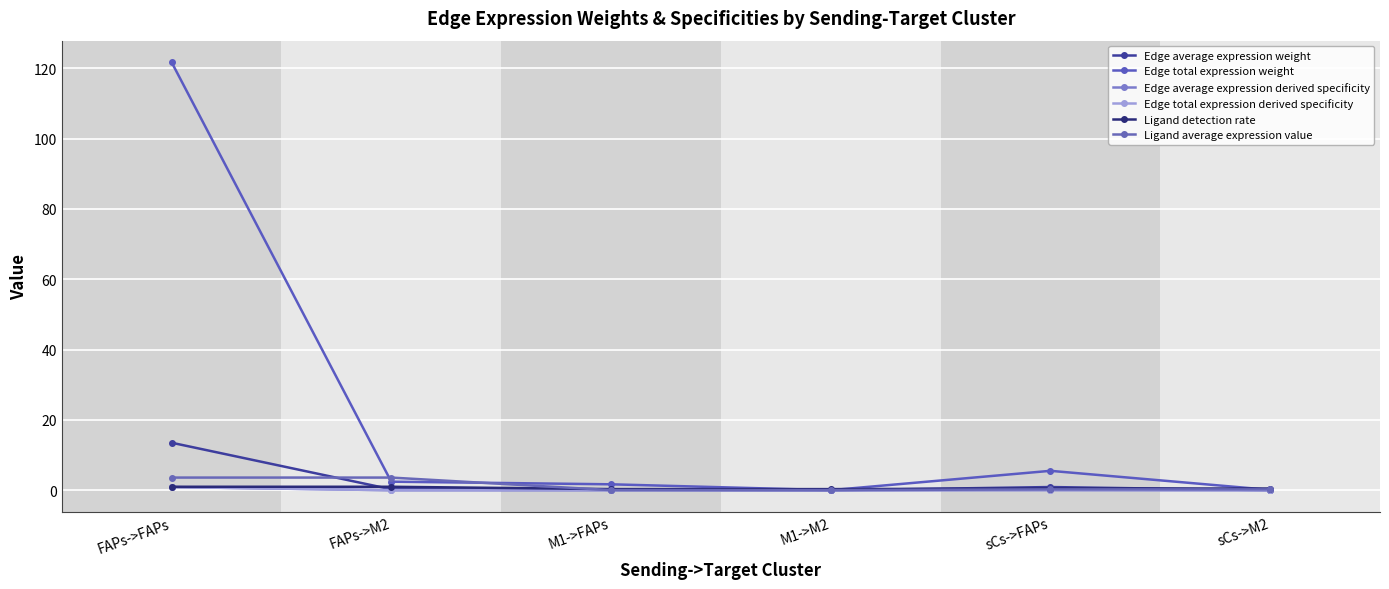

Which series has the largest total across all categories?

Edge total expression weight